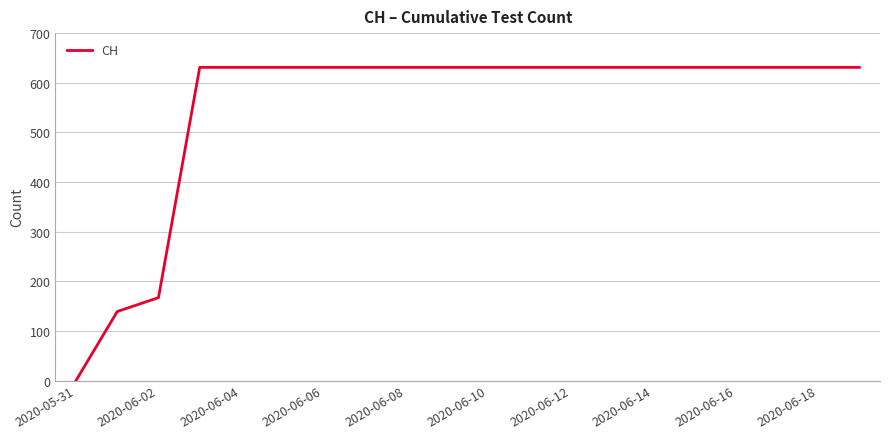

What is the difference between the maximum and minimum values?

631